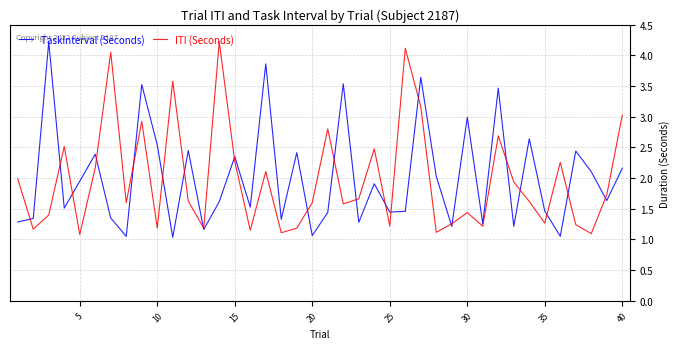

What is the maximum value for ITI (Seconds)?

4.2